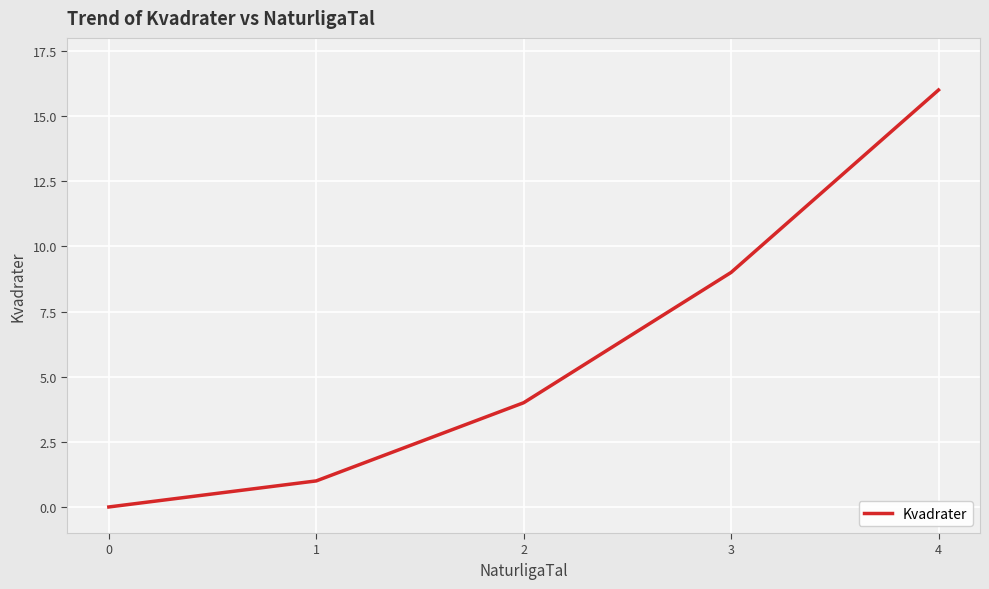

Reading left to right, list all the values displayed in this chart.

0	1	4	9	16